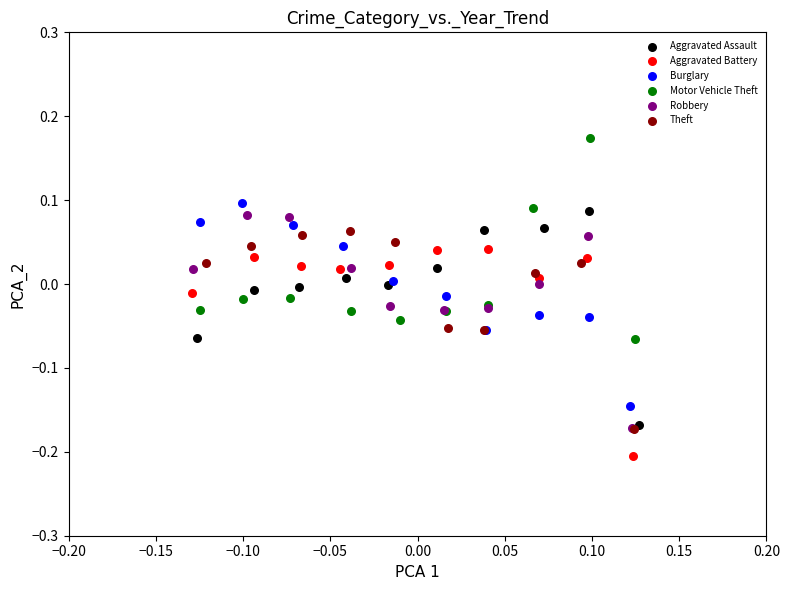

Which series contains the highest Y value?

Motor Vehicle Theft